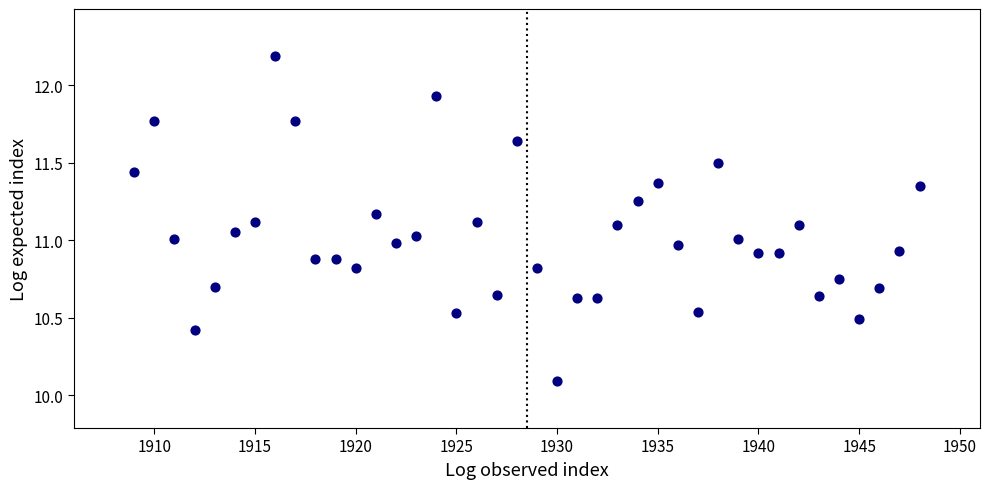

What is the range of X values (max minus min)?

39.0